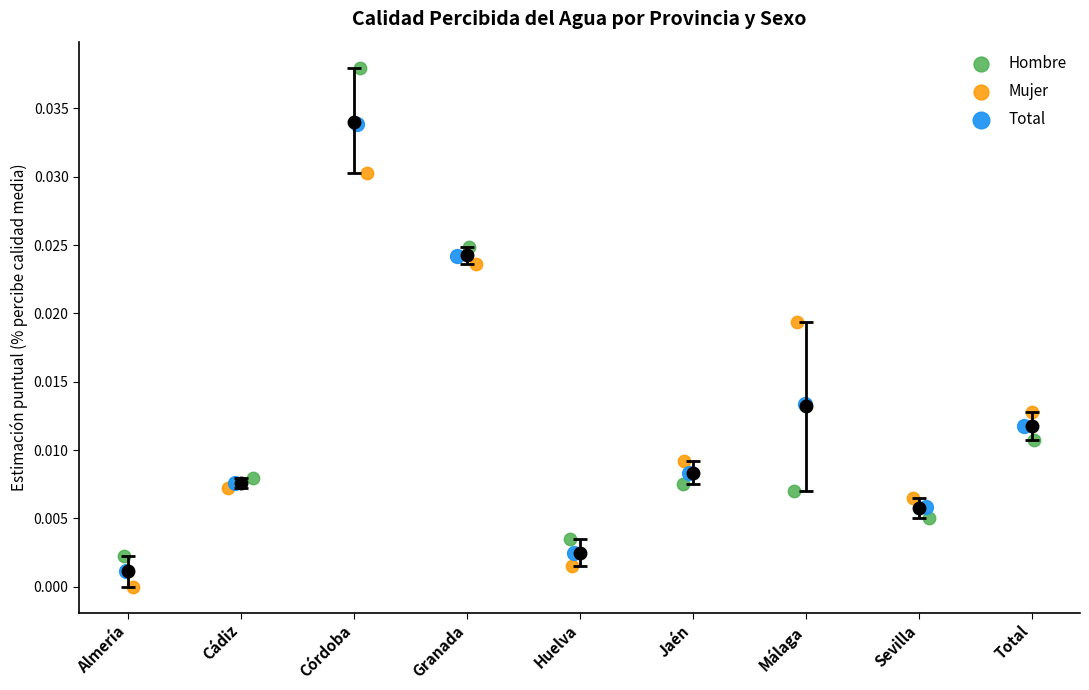

Which series contains the lowest Y value?

Mujer